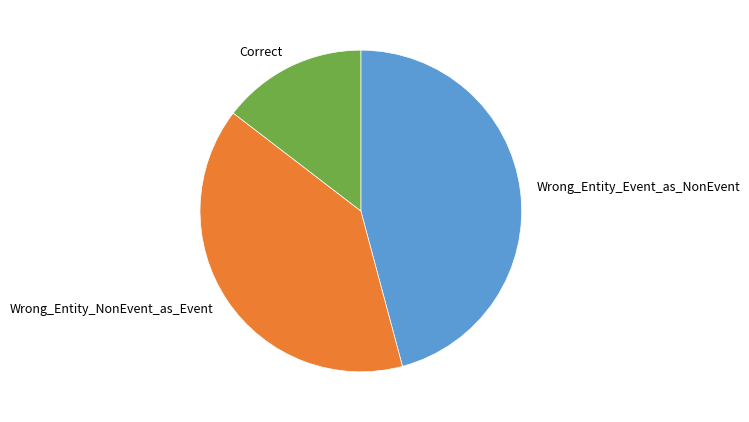

How many slices are in this pie chart?

3